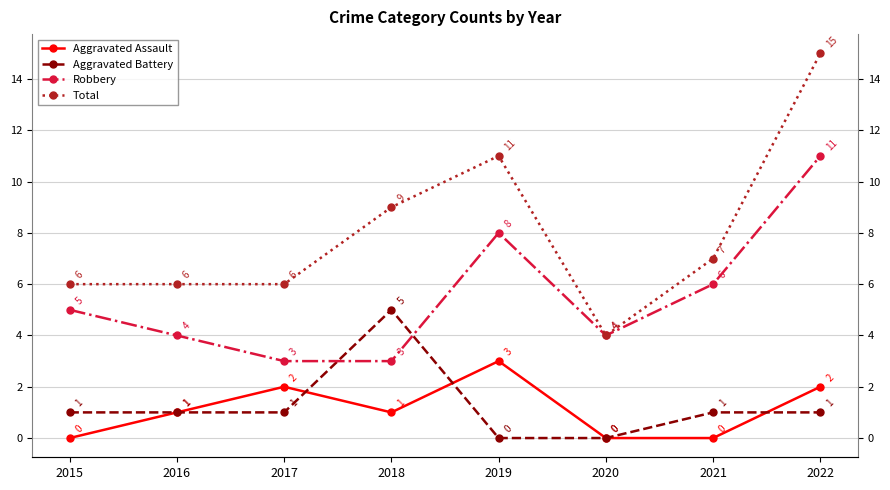

What is the lowest value of the Total series?

4